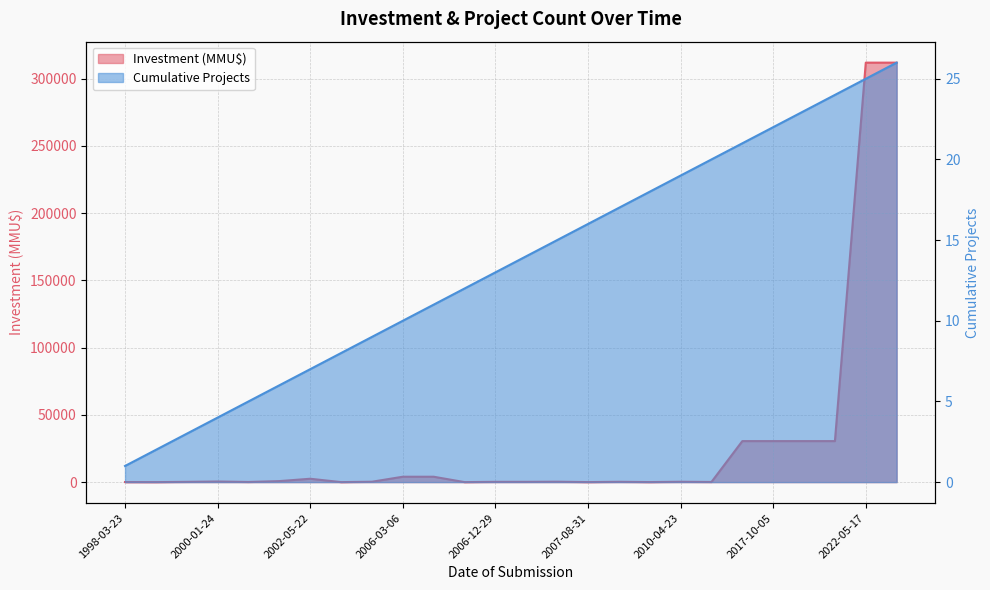

Which series changed the most between 2000-01-13 and 2015-11-10?

Investment (MMU$)